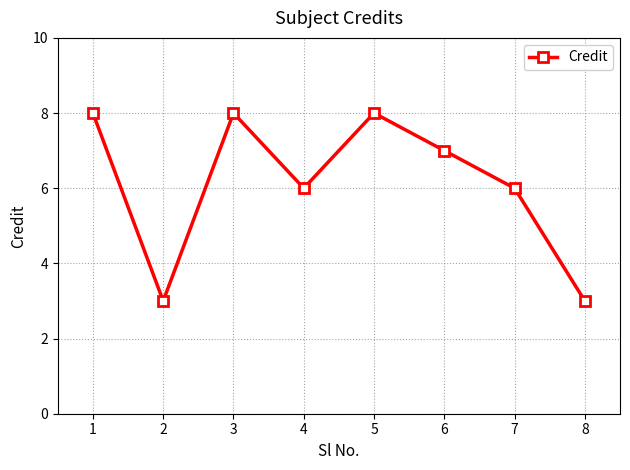

What is the average value?

6